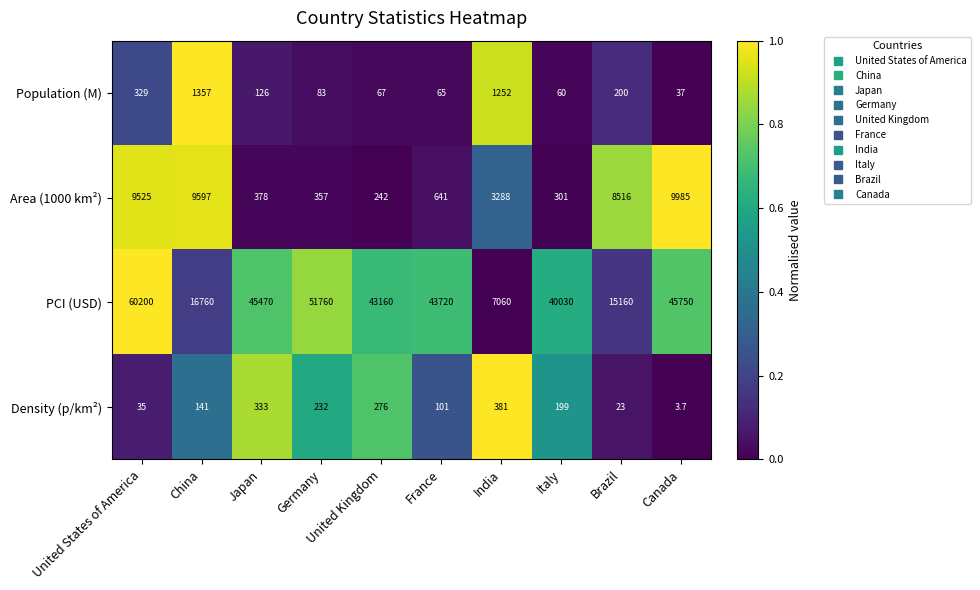

The value of Density (p/km²) at China is 220.0. True or false?

False